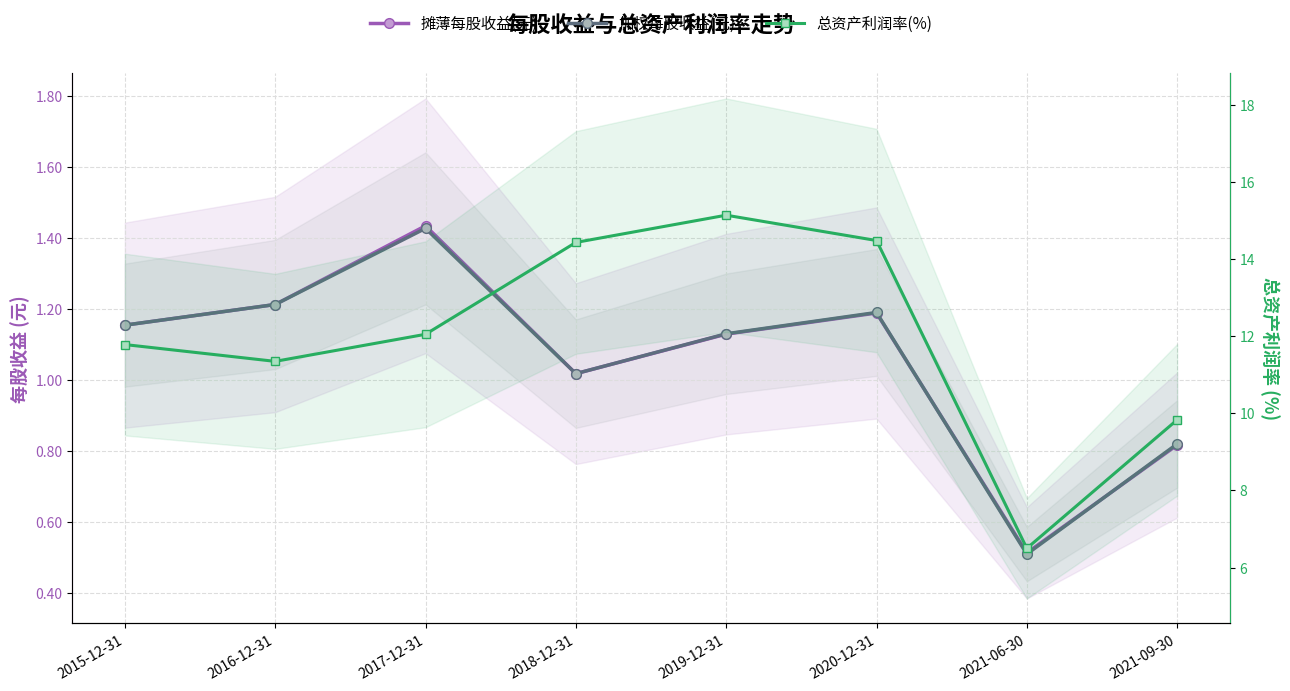

Rank the series at 2019-12-31 from highest to lowest value.

总资产利润率(%), 加权每股收益(元), 摊薄每股收益(元)